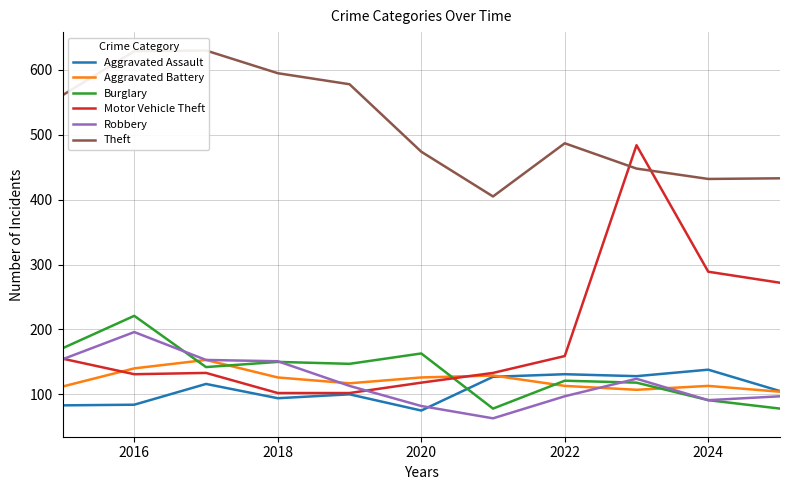

The value of Aggravated Assault at 2022 is 196. True or false?

False